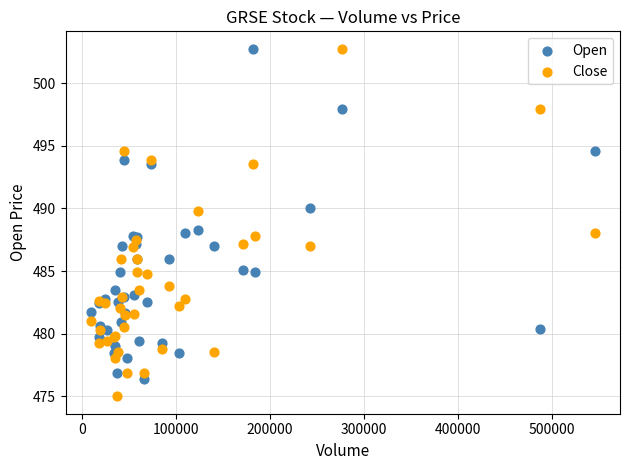

Which series has the largest Y range (max minus min)?

Close